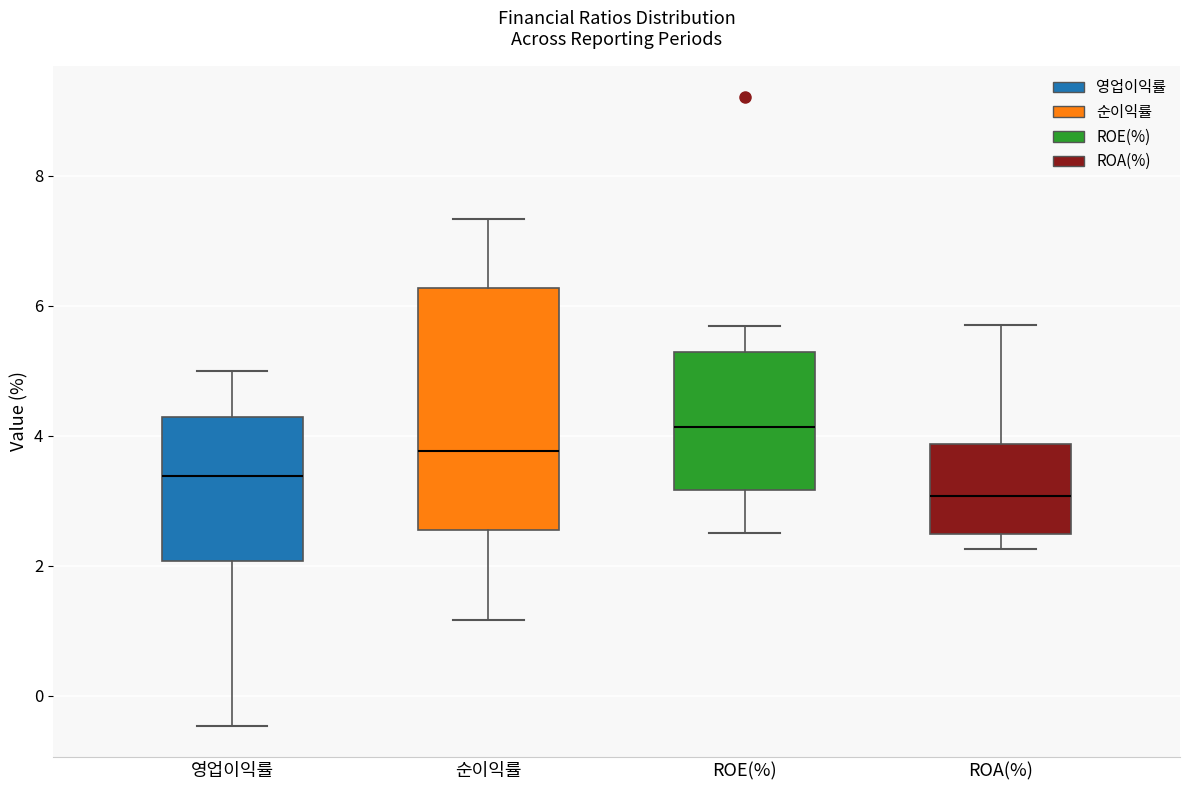

Where does the upper whisker of the box for 영업이익률 end on the y-axis? The values are not printed on the chart, so give them approximately, as read against the axis.

5.0